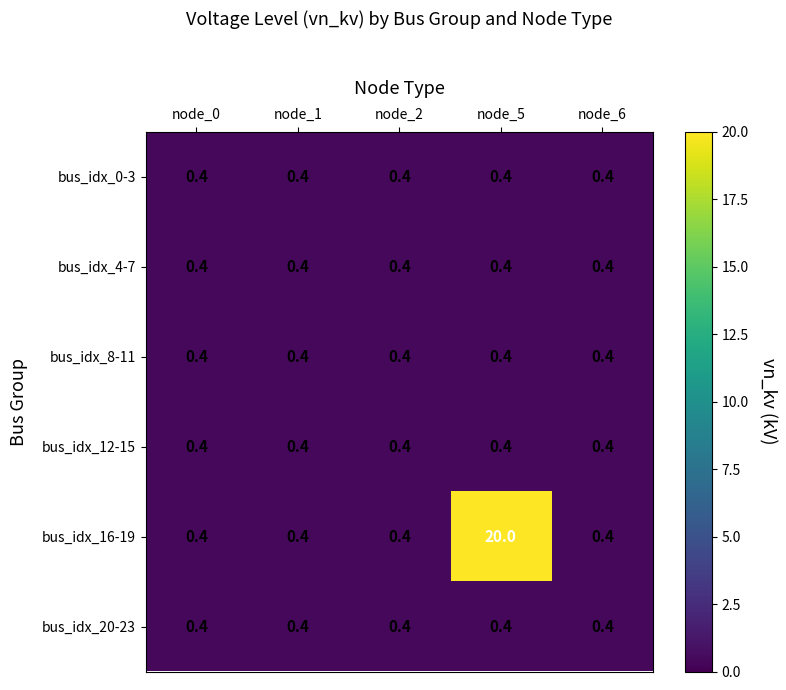

How many categories are shown in the chart?

5